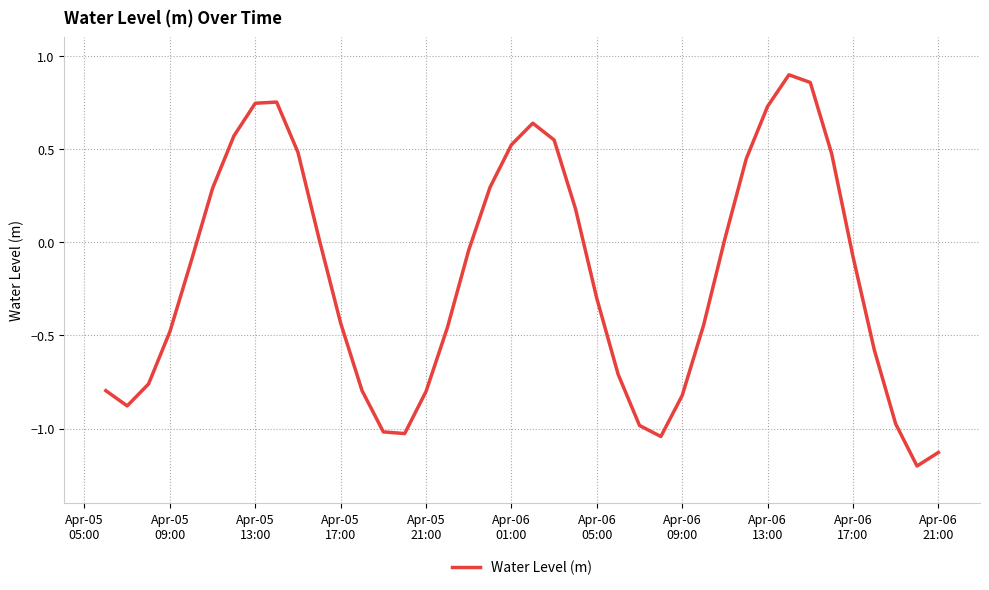

What is the difference between the maximum and minimum values?

2.1